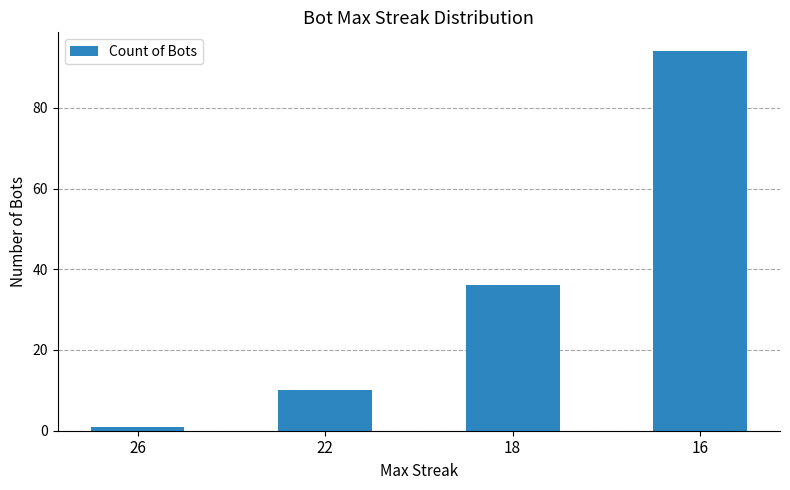

True or false: the data shows 64 at 18.

False